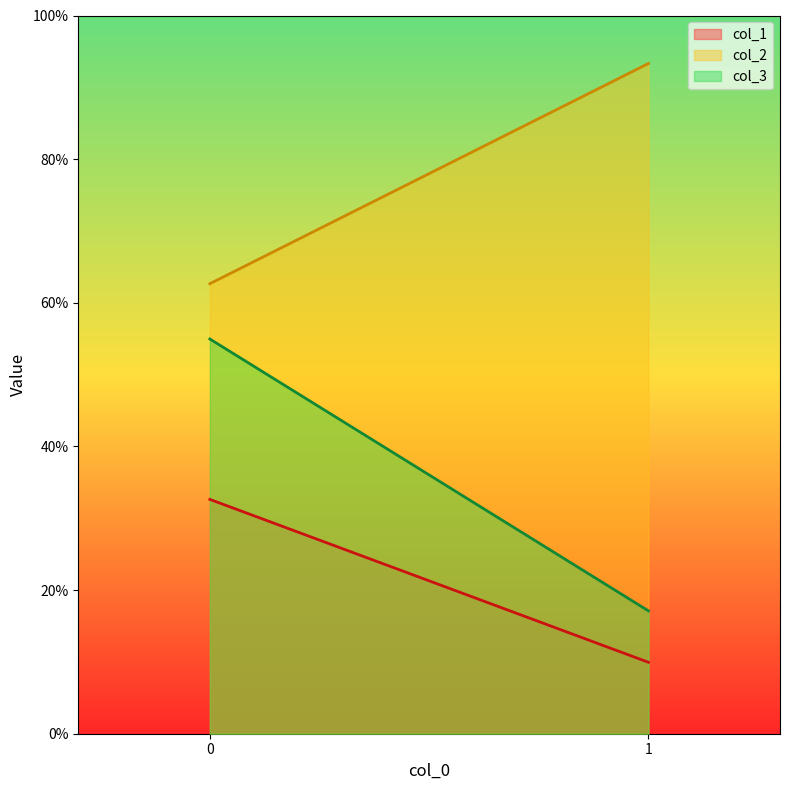

Which label corresponds to the smallest value in the chart?

1